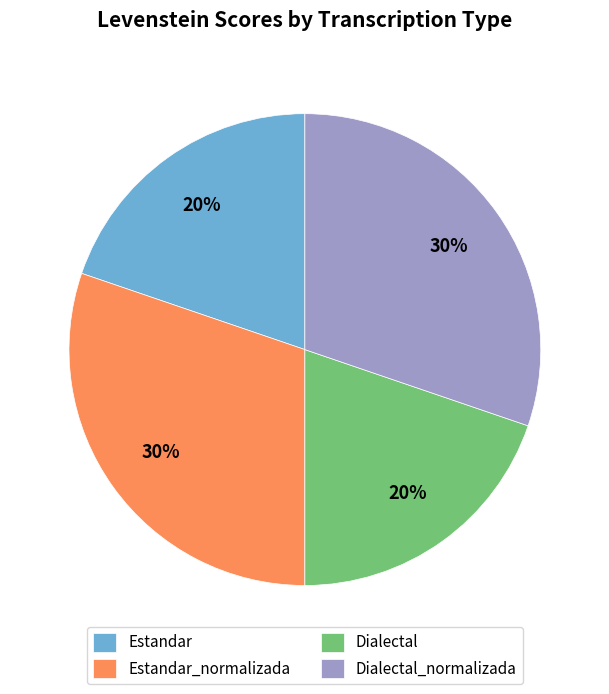

How many slices are in this pie chart?

4